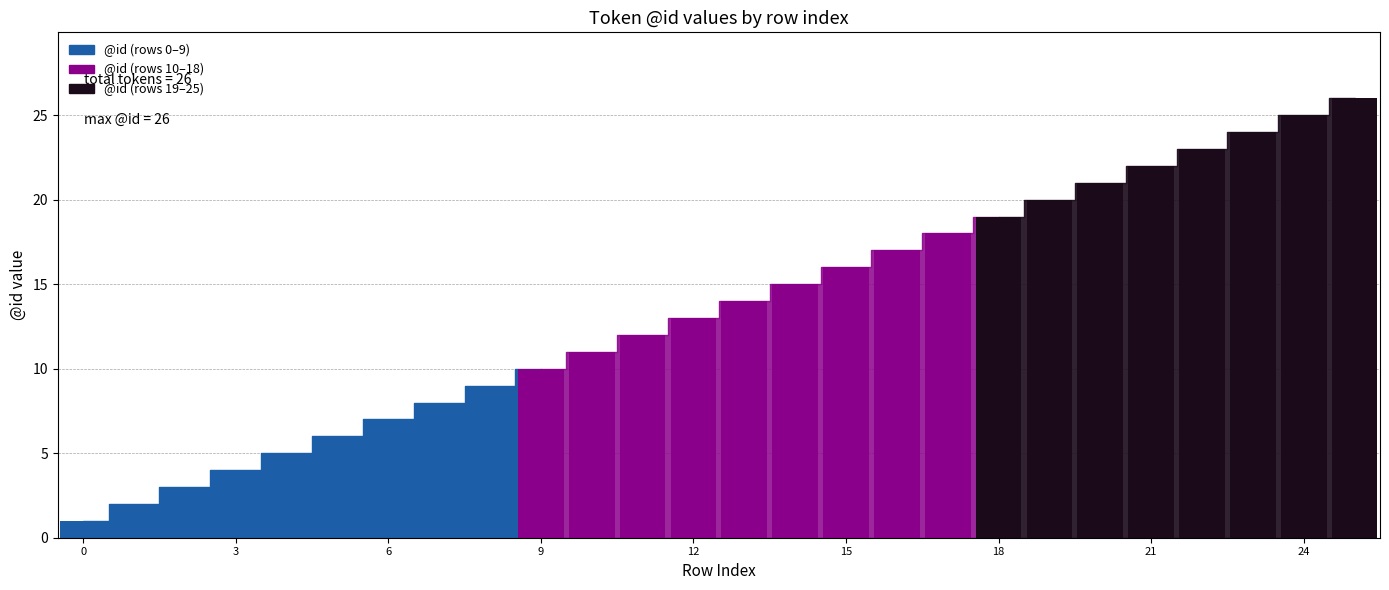

How many values exceed 14?

12